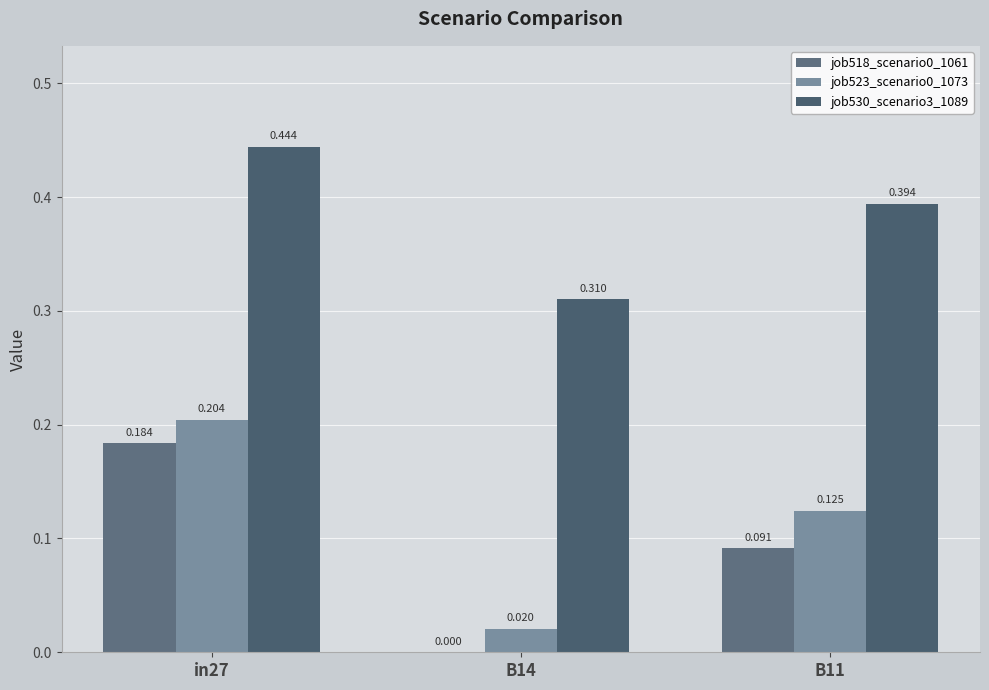

How many groups of bars are there?

3